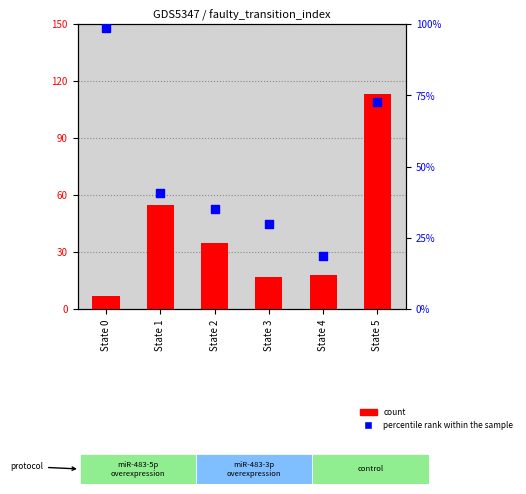

Which series has the largest total across all categories?

percentile rank within the sample